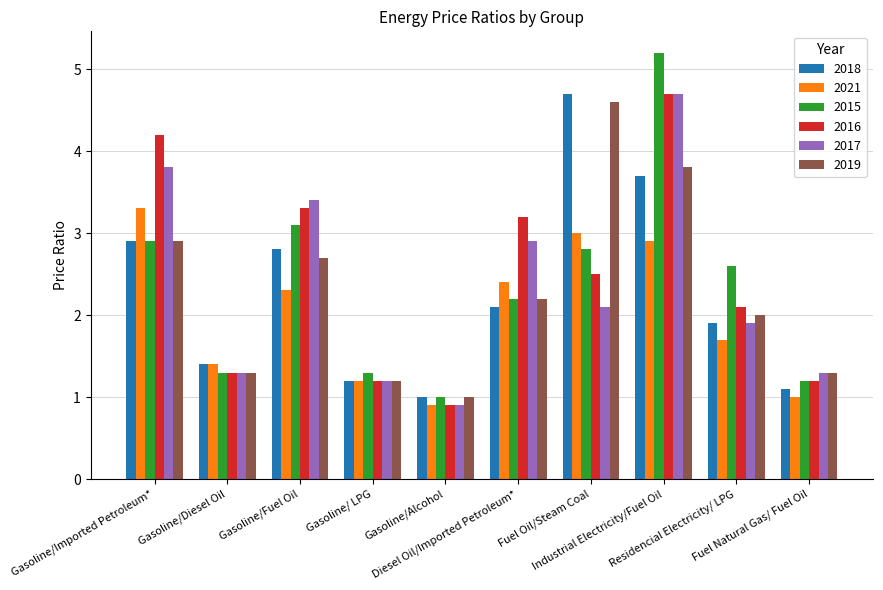

The value of 2017 at Residencial Electricity/ LPG is 2.7. True or false?

False